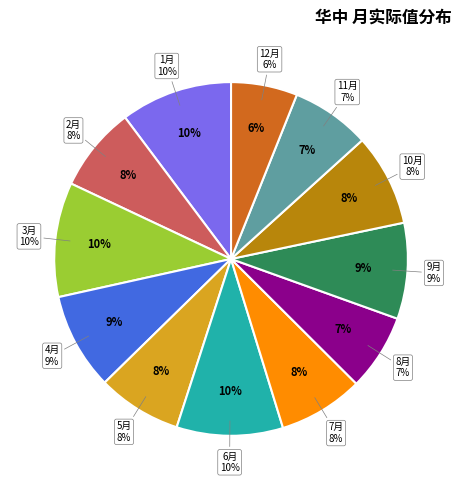

Combined, what portion of the pie is 10月 and 5月?

16.1%